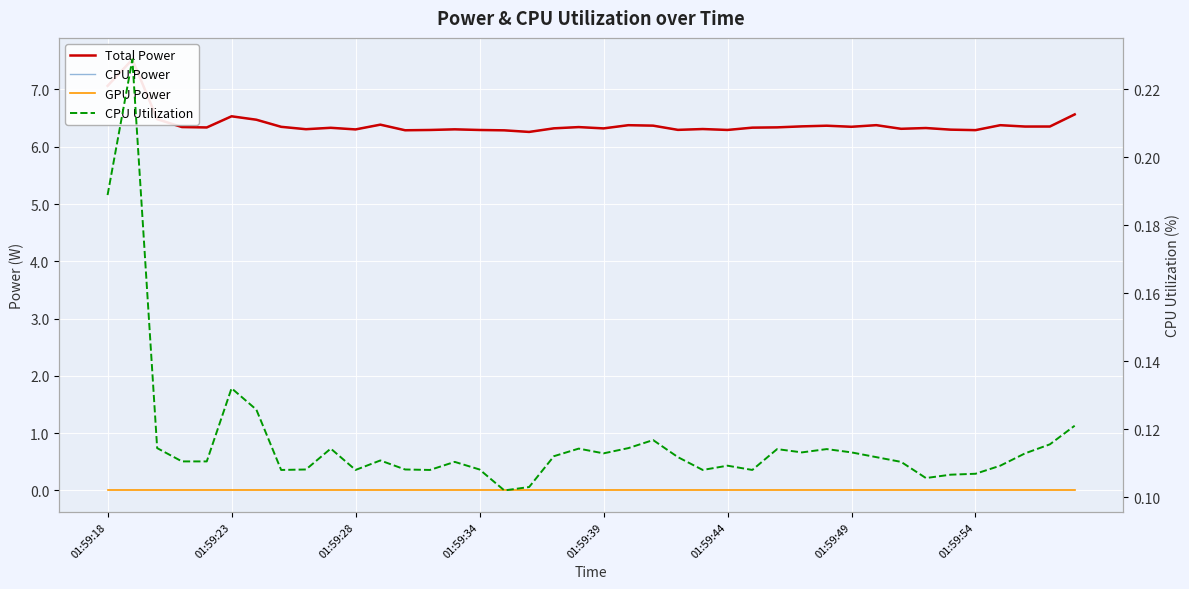

True or false: Total Power has a value of 6.3 at 01:59:28.

True